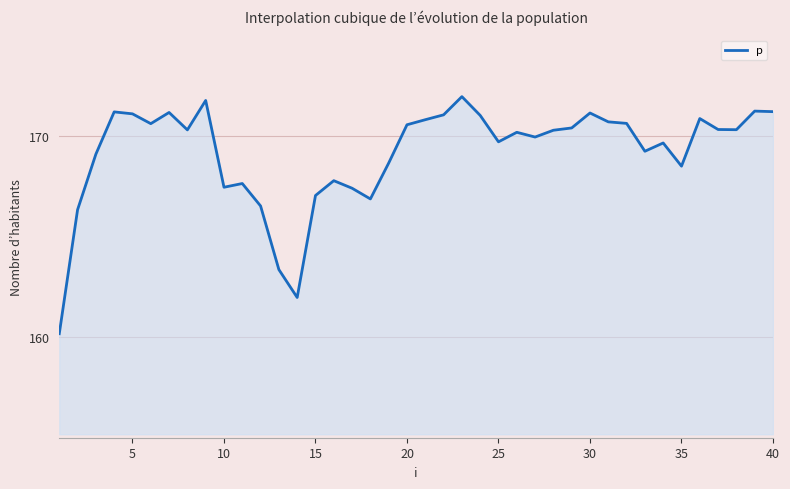

What is the difference between the maximum and minimum values?

11.8